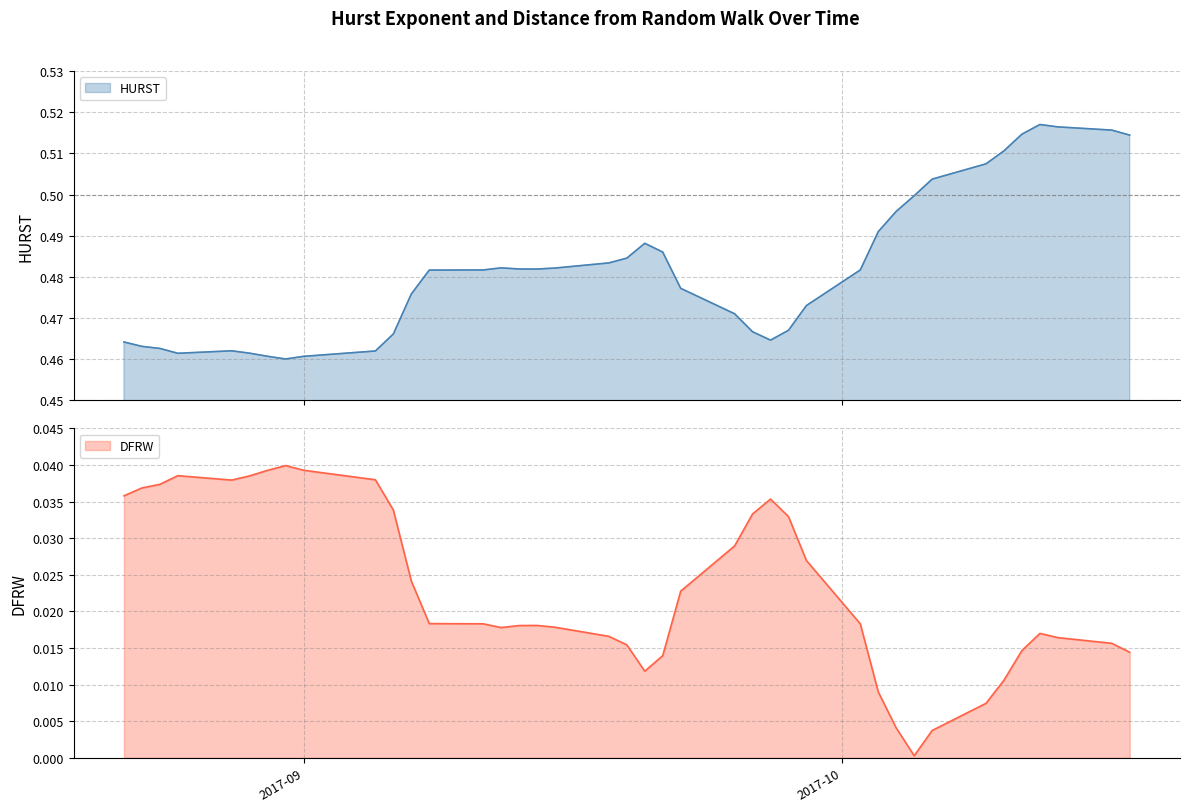

Reading left to right, list all the values displayed in this chart.

HURST: 0.5	0.5	0.5	0.5	0.5	0.5	0.5	0.5	0.5	0.5	0.5	0.5	0.5	0.5	0.5	0.5	0.5	0.5	0.5	0.5	0.5	0.5	0.5	0.5	0.5	0.5	0.5	0.5	0.5	0.5	0.5	0.5	0.5	0.5	0.5	0.5	0.5	0.5	0.5	0.5
DFRW: 0.0	0.0	0.0	0.0	0.0	0.0	0.0	0.0	0.0	0.0	0.0	0.0	0.0	0.0	0.0	0.0	0.0	0.0	0.0	0.0	0.0	0.0	0.0	0.0	0.0	0.0	0.0	0.0	0.0	0.0	0.0	0.0	0.0	0.0	0.0	0.0	0.0	0.0	0.0	0.0